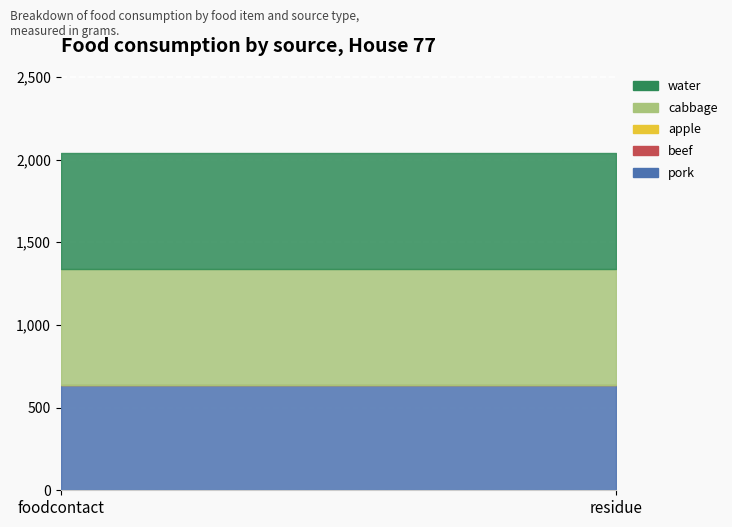

Reading left to right, what are all the values shown in this chart?

pork: foodcontact=635.0	residue=635.0
beef: foodcontact=0.0	residue=0.0
apple: foodcontact=0.0	residue=0.0
cabbage: foodcontact=702.3	residue=702.3
water: foodcontact=702.3	residue=702.3